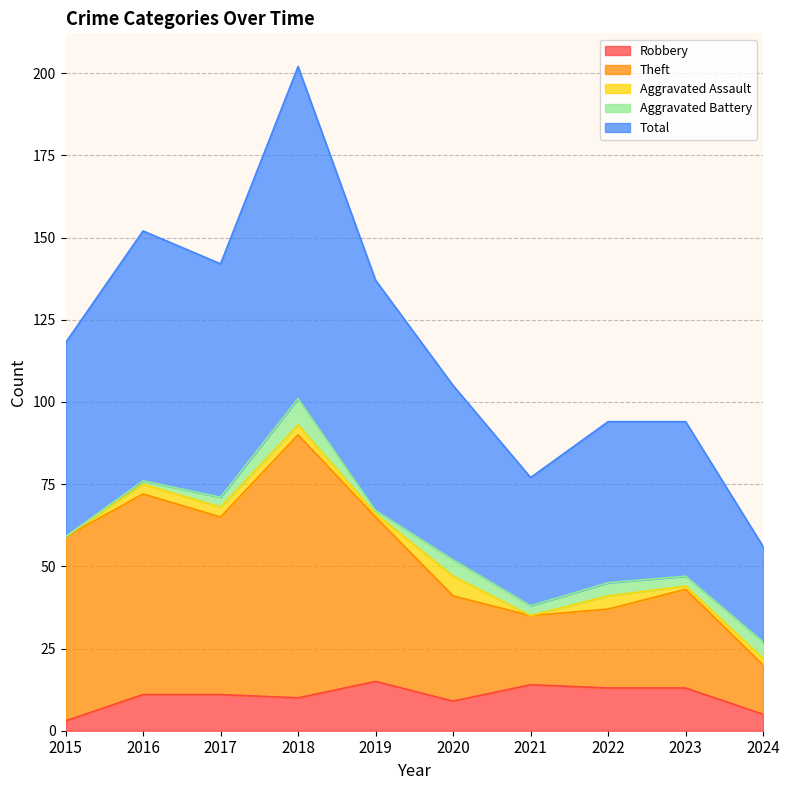

Does the chart display data point markers on the line(s)?

No